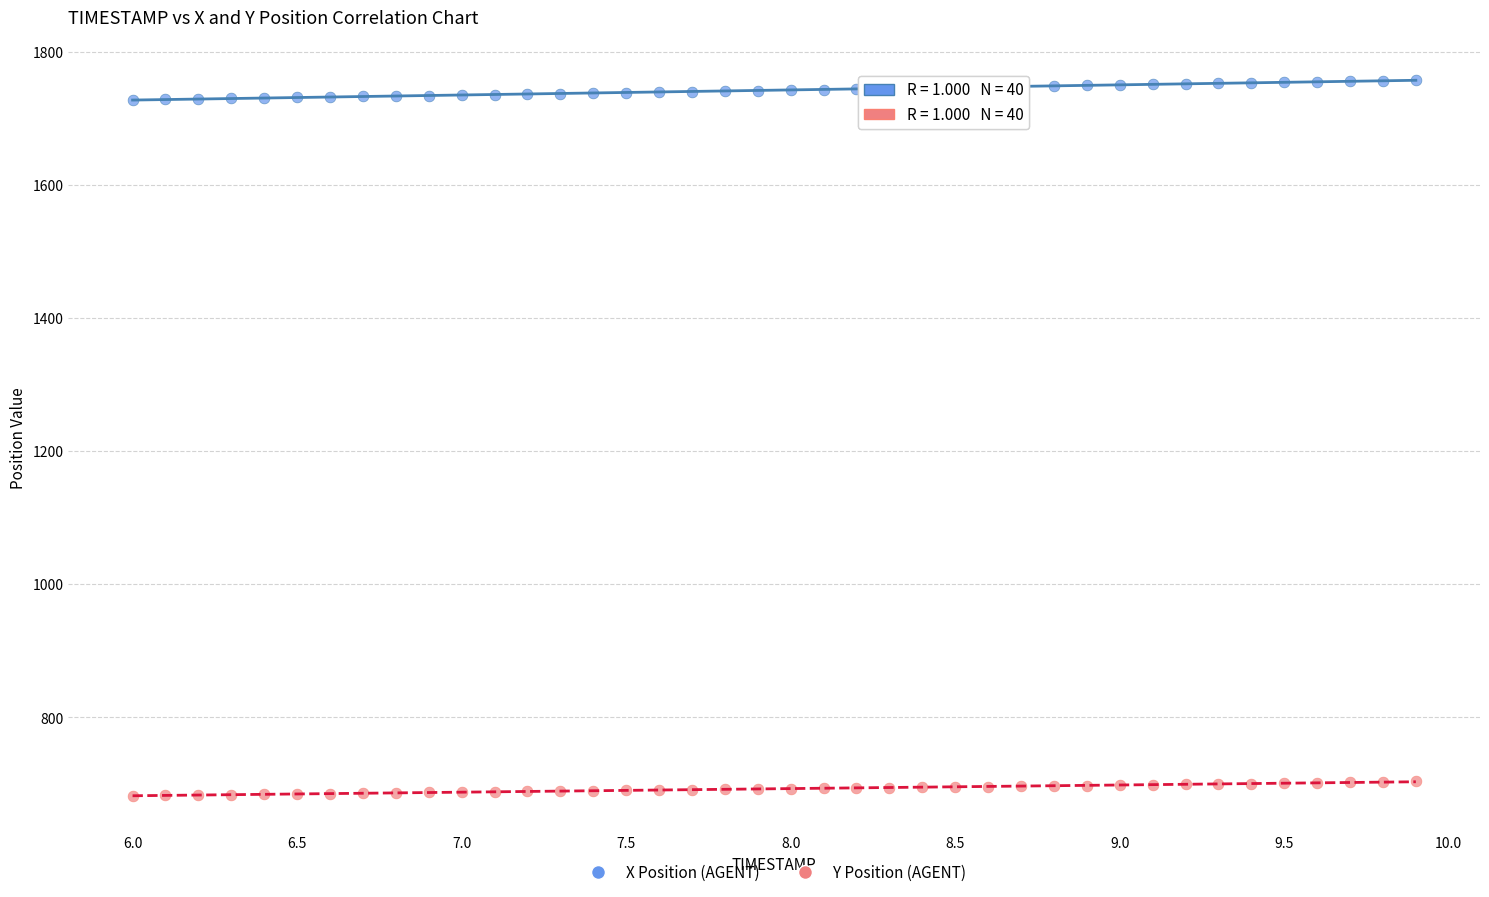

Which series has the largest Y range (max minus min)?

X Position (AGENT)